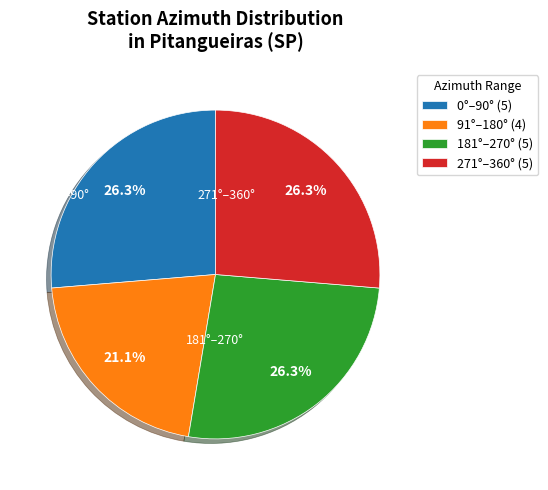

How much of the chart is everything except 91°–180° (4)?

78.9%